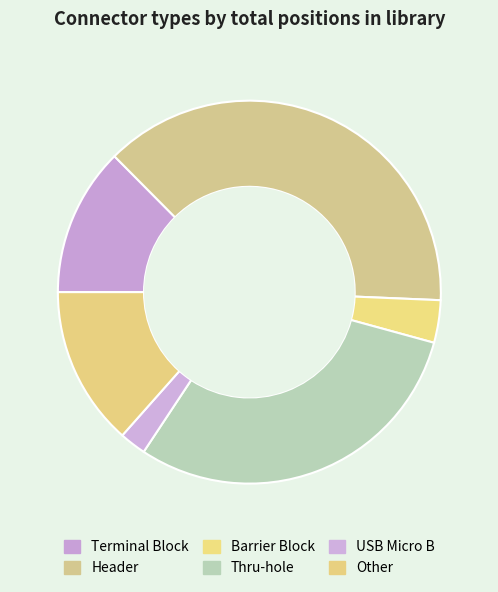

Rank the categories by value from highest to lowest.

Header, Thru-hole, Other, Terminal Block, Barrier Block, USB Micro B